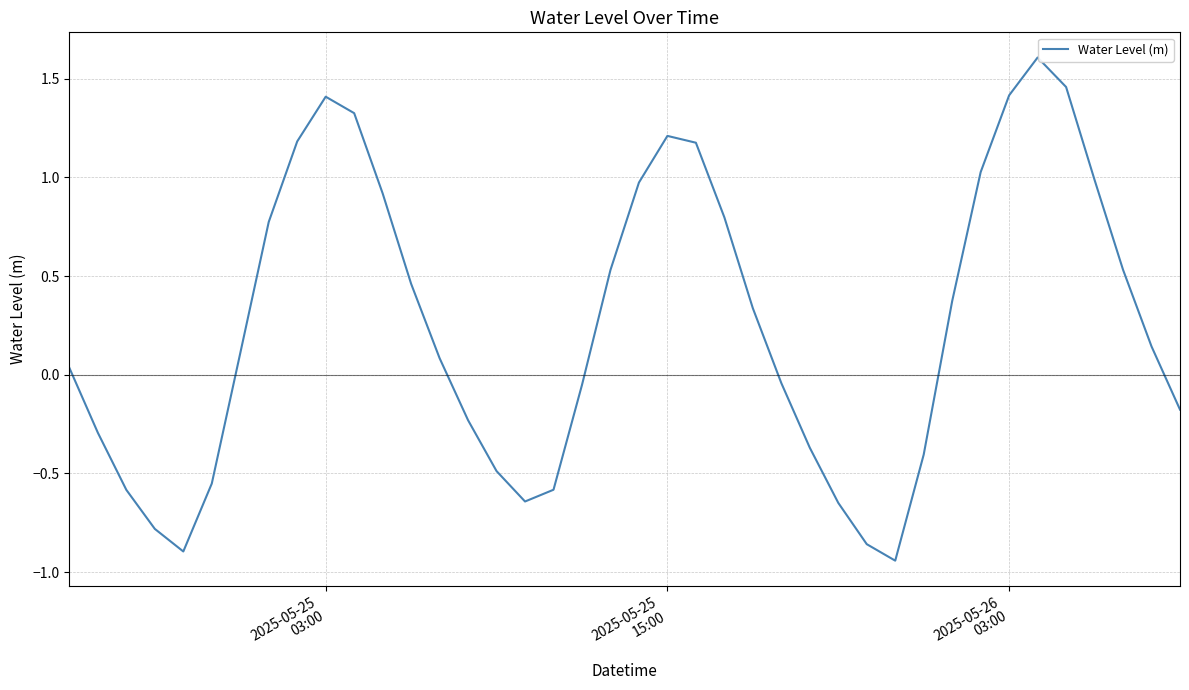

What is the maximum value shown in the chart?

1.6